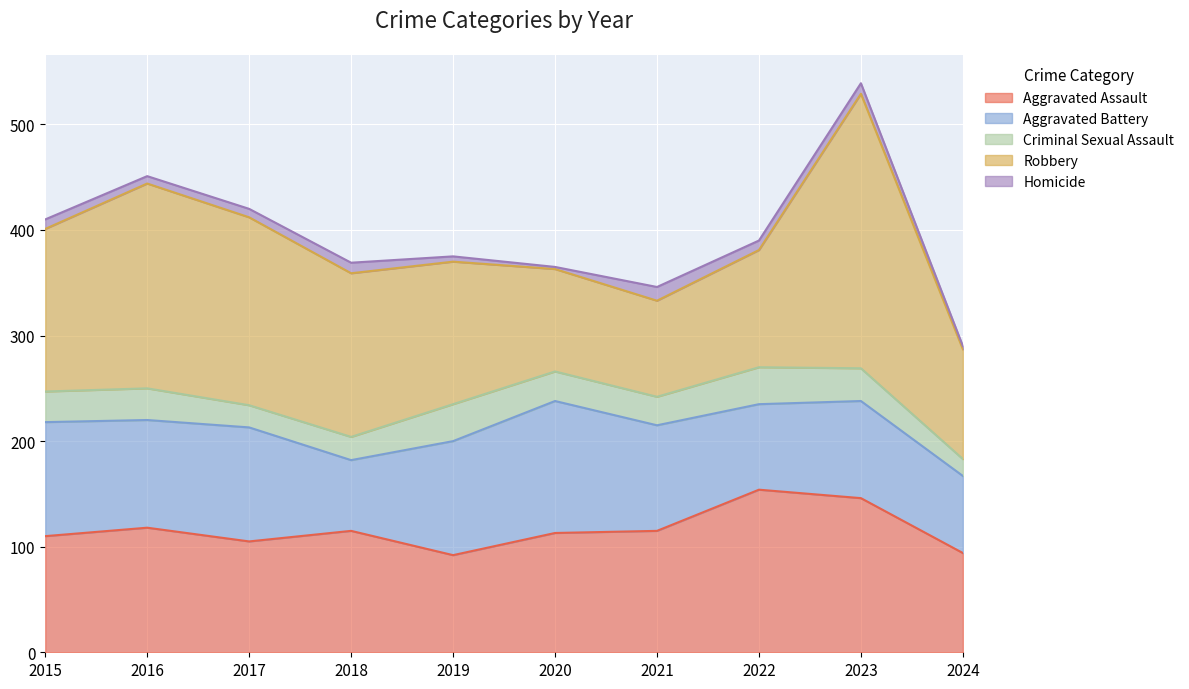

True or false: Homicide and Aggravated Battery cross at least once.

False